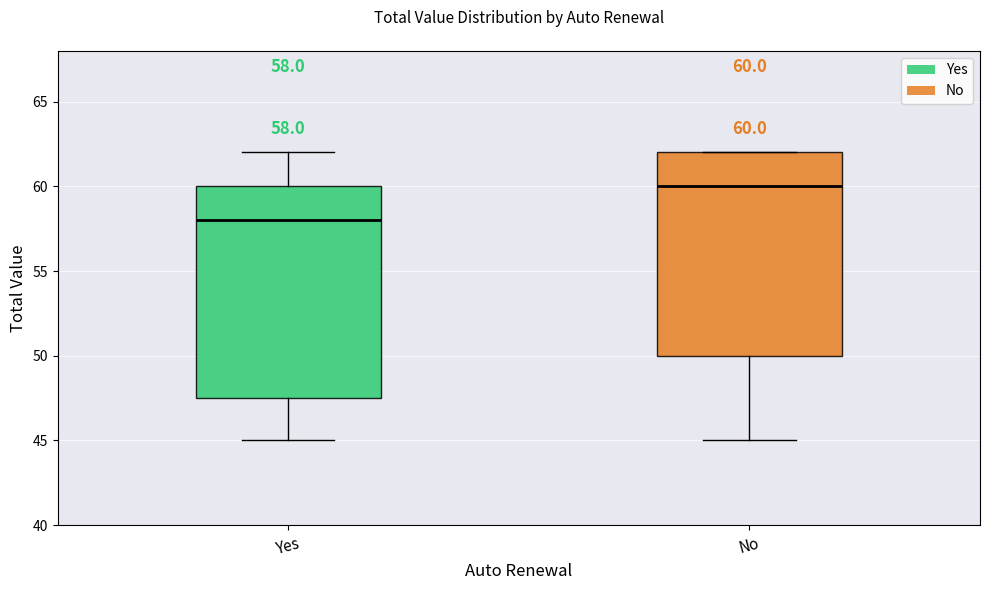

Which box is the tallest, from its lower edge to its upper edge?

Yes